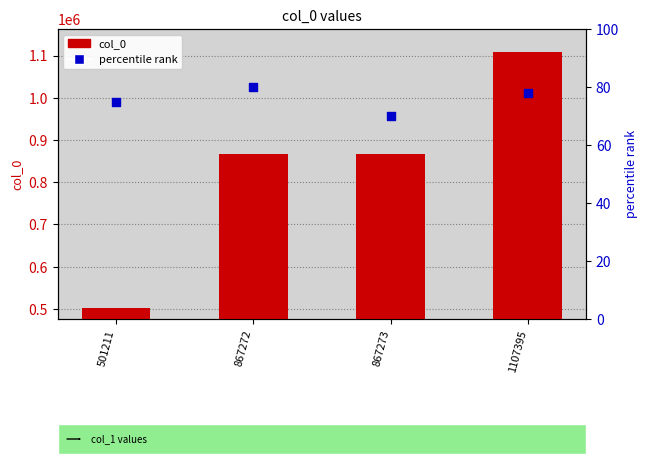

Which series has the largest total across all categories?

col_0